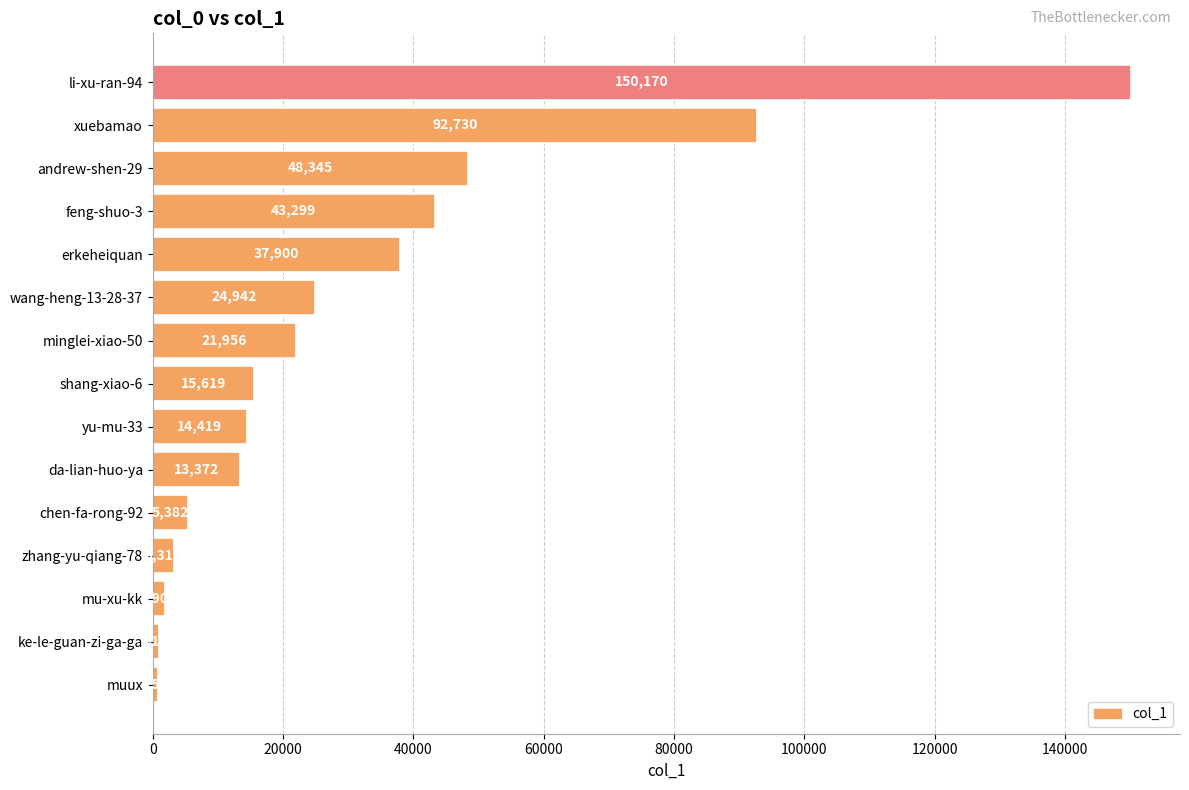

What is the value of the 15th bar from the top?

753